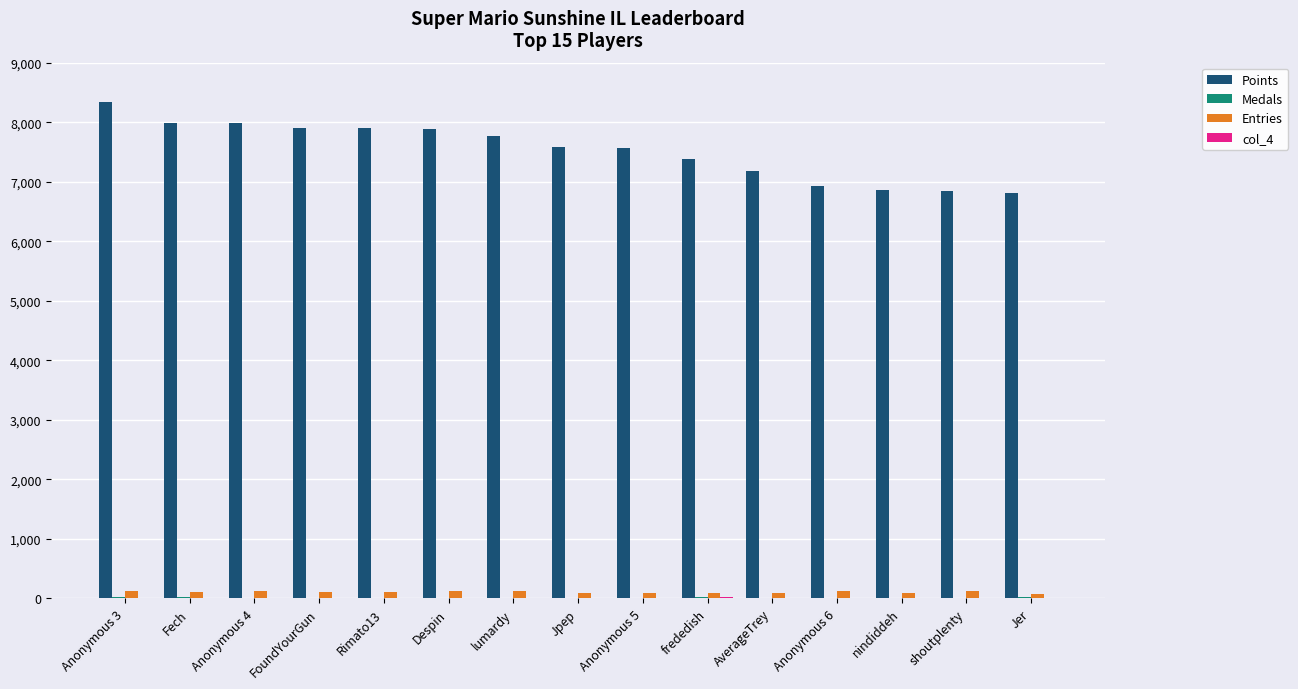

Which series changed the most between Rimato13 and shoutplenty?

Points